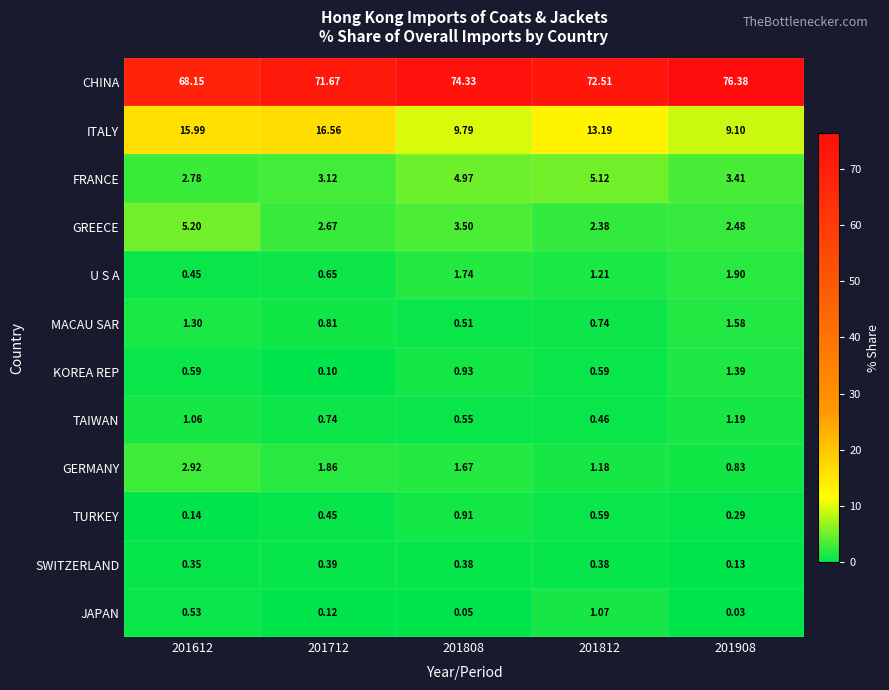

What is the total value across all series at 201612?

99.5